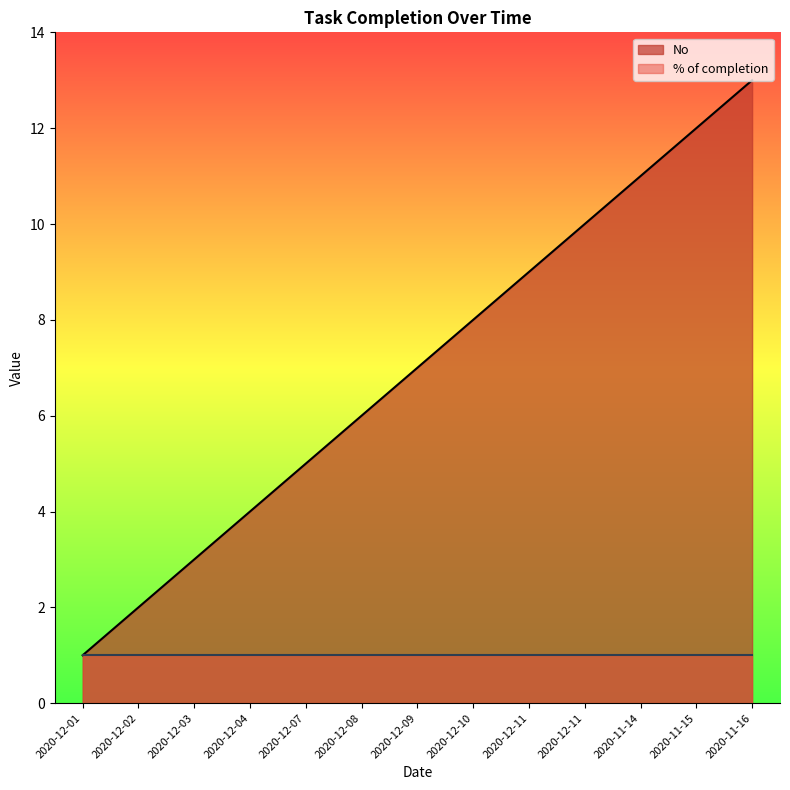

What is the value of the 13th point from the left?

13